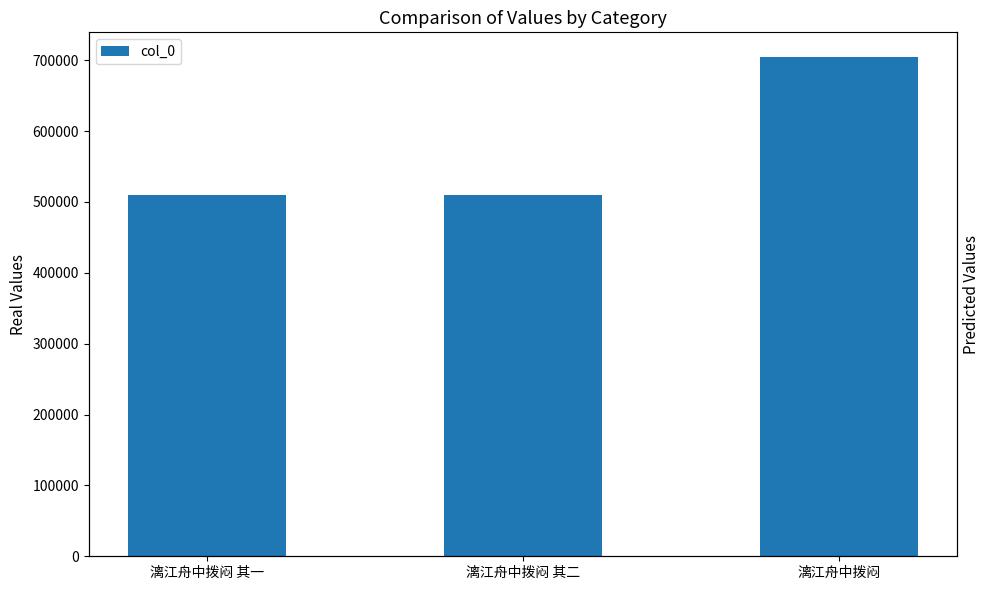

What is the change in value from 漓江舟中拨闷 其一 to 漓江舟中拨闷?

+194394